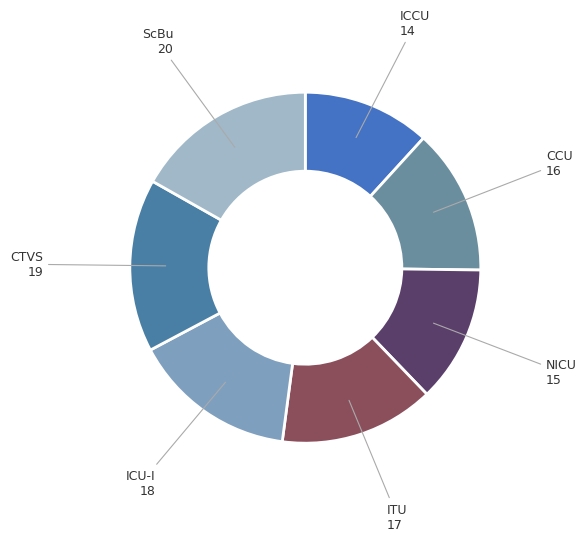

How many segments does this pie chart have?

7